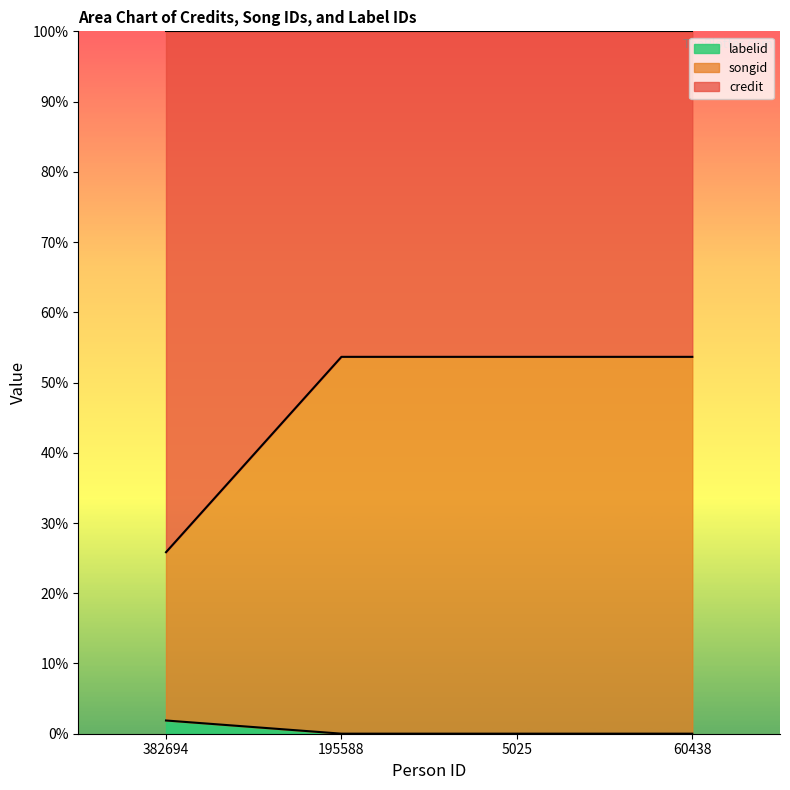

What are all the series names shown in the legend?

labelid, songid, credit